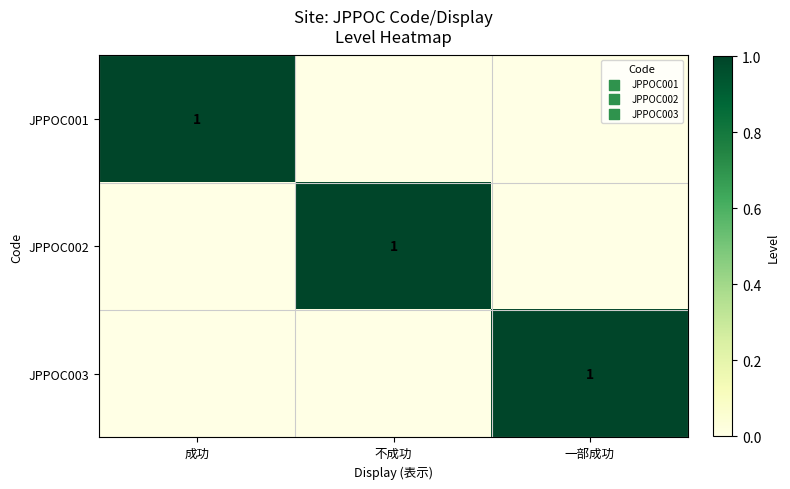

The value of JPPOC001 at 成功 is 1. True or false?

True